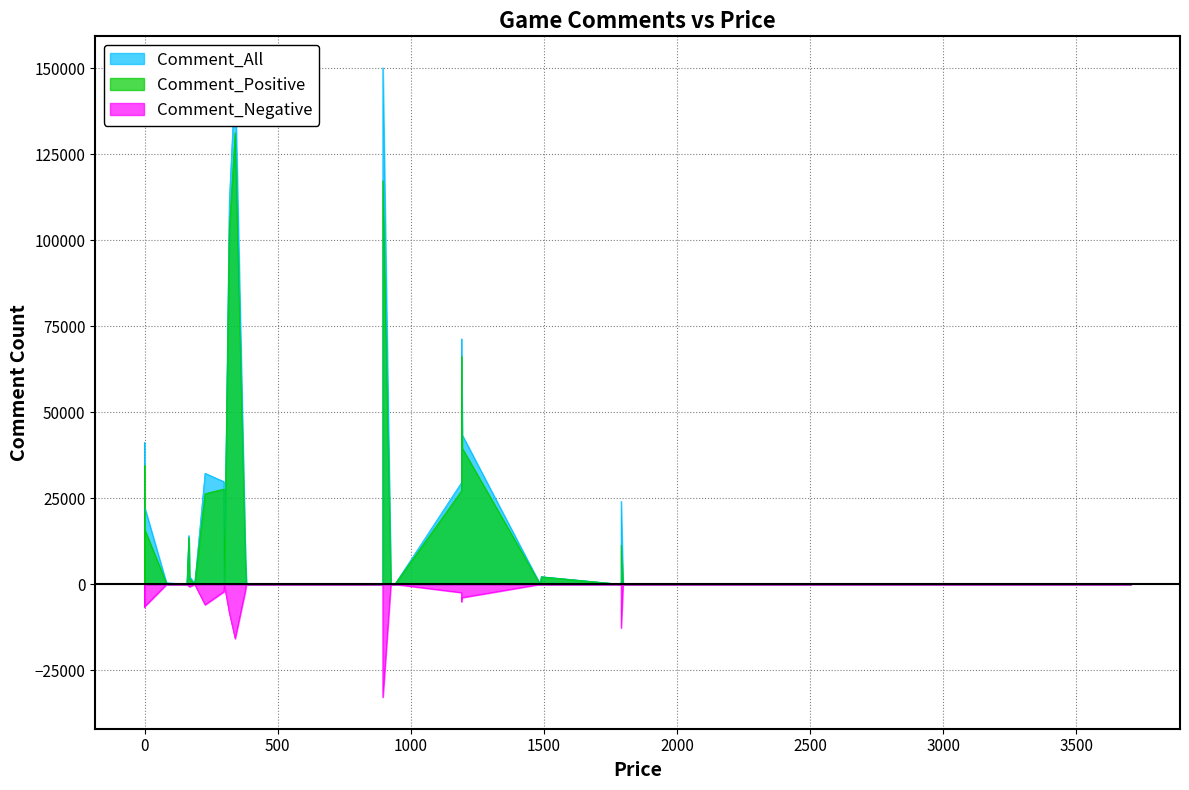

Reading right to left, transcribe all the data shown in this chart.

Comment_All: 0=22470	1797=0	1863=0	712=0	940=0	482=0	0=16945	0=729	378=9622	153=176	1825=0	82=405	318=111275	0=41189	227=32295	0=867	1490=2233	2673=0	299=224	763=0	1790=24126	895=150200	340=147085	298=29831	1190=71370	895=0	1190=29548	169=2317	1790=0	382=0	188=117	159=184	166=14193	1486=0	446=0	1193=43436	3704=0	925=0	762=0	607=0
Comment_Positive: 0=15998	1797=0	1863=0	712=0	940=0	482=0	0=14167	0=550	378=7610	153=88	1825=0	82=343	318=102988	0=34527	227=26353	0=791	1490=2166	2673=0	299=183	763=0	1790=11428	895=117356	340=131292	298=27704	1190=66303	895=0	1190=27146	169=1616	1790=0	382=0	188=98	159=179	166=13649	1486=0	446=0	1193=39589	3704=0	925=0	762=0	607=0
Comment_Negative: 0=6472	1797=0	1863=0	712=0	940=0	482=0	0=2778	0=179	378=2012	153=88	1825=0	82=62	318=8287	0=6662	227=5942	0=76	1490=67	2673=0	299=41	763=0	1790=12698	895=32844	340=15793	298=2127	1190=5067	895=0	1190=2402	169=701	1790=0	382=0	188=19	159=5	166=544	1486=0	446=0	1193=3847	3704=0	925=0	762=0	607=0